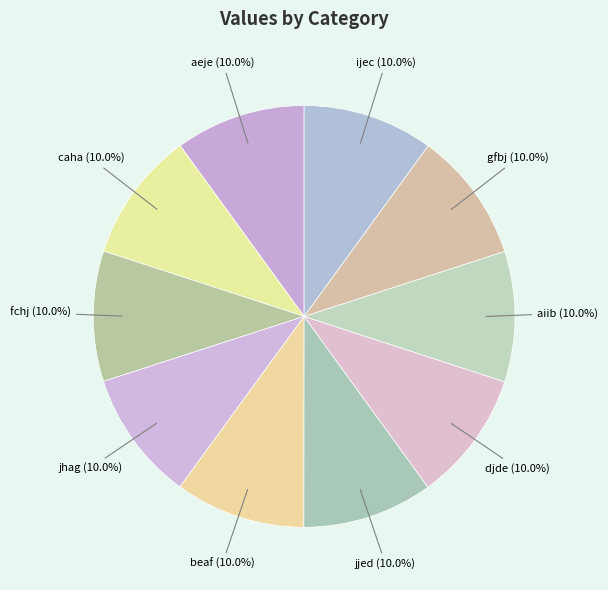

What percentage do ijec and fchj together represent?

20.0%